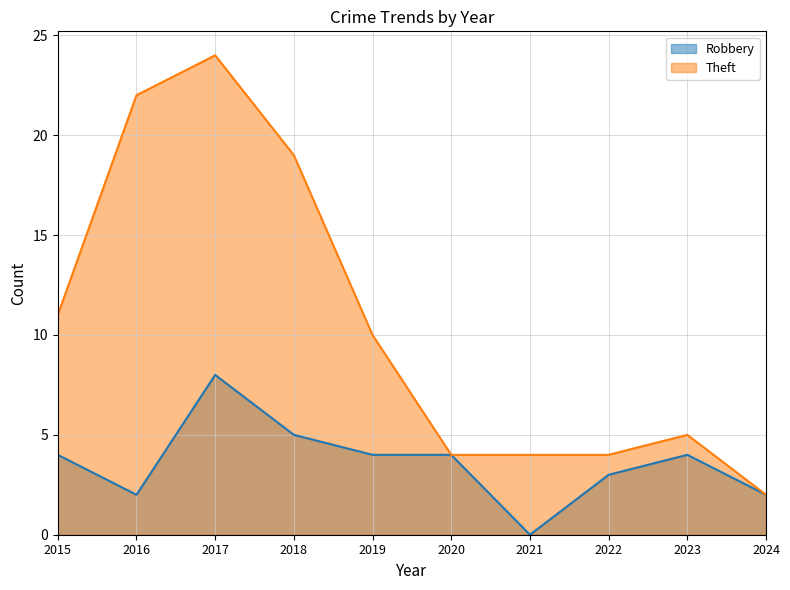

What is the value of the Theft point at the 4th from the left?

19